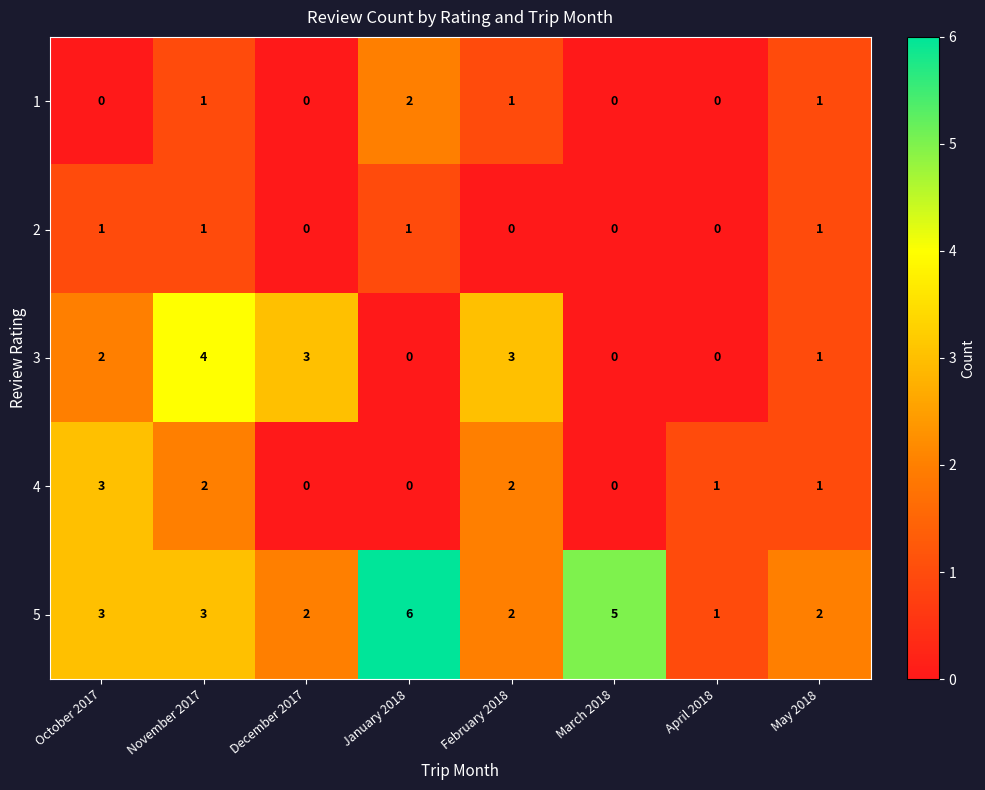

How many distinct data groups are displayed?

5